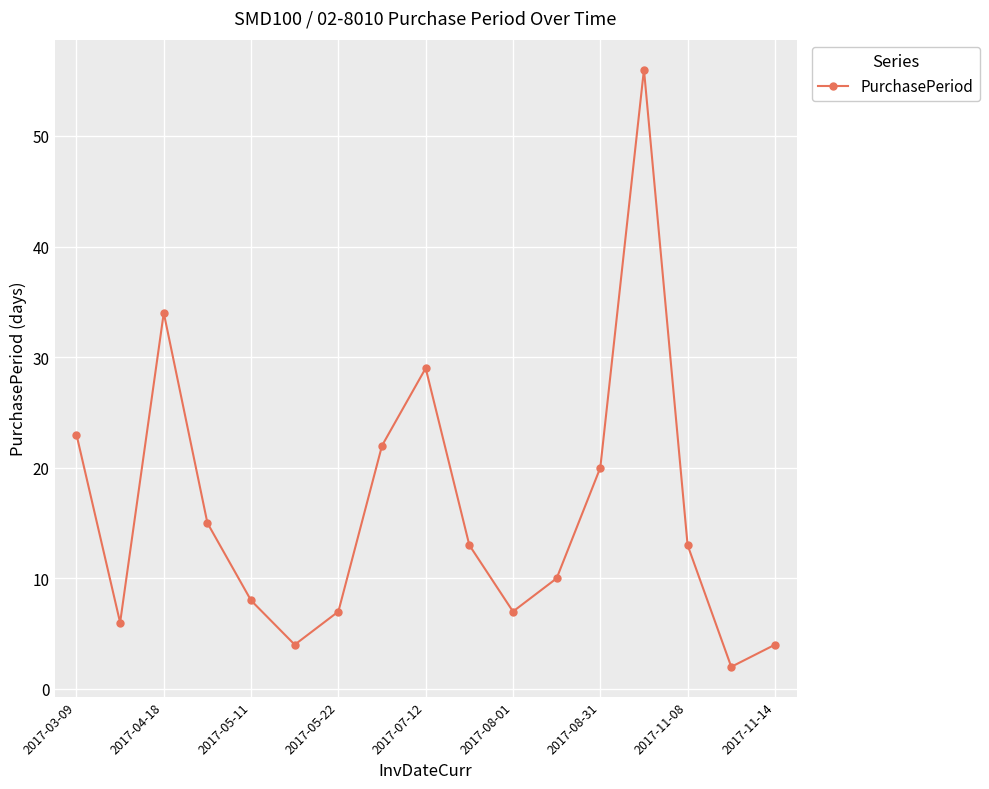

Does the chart display data point markers on the line(s)?

Yes